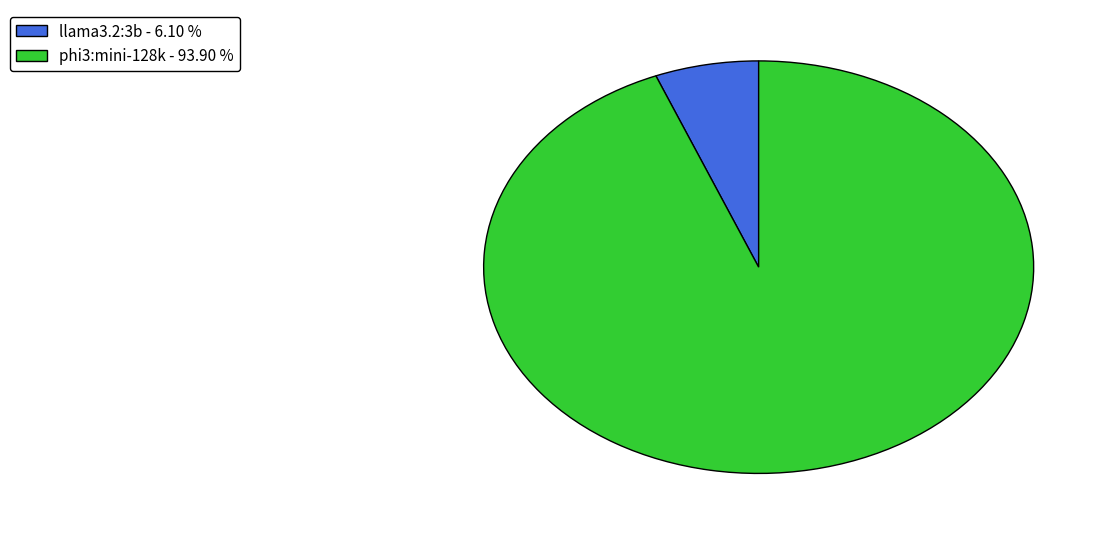

Rank the categories by value from lowest to highest.

llama3.2:3b, phi3:mini-128k